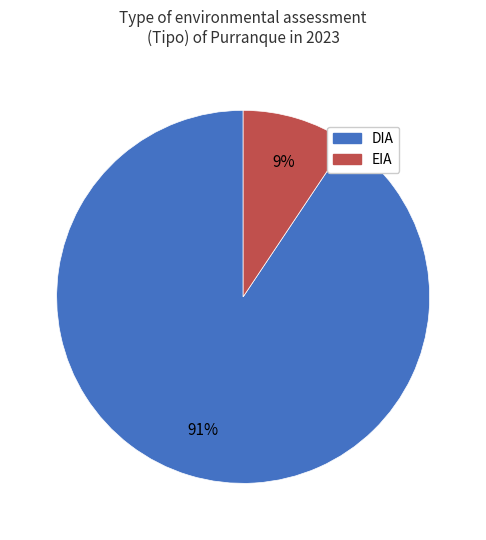

To the nearest percent, what portion does DIA represent?

91%